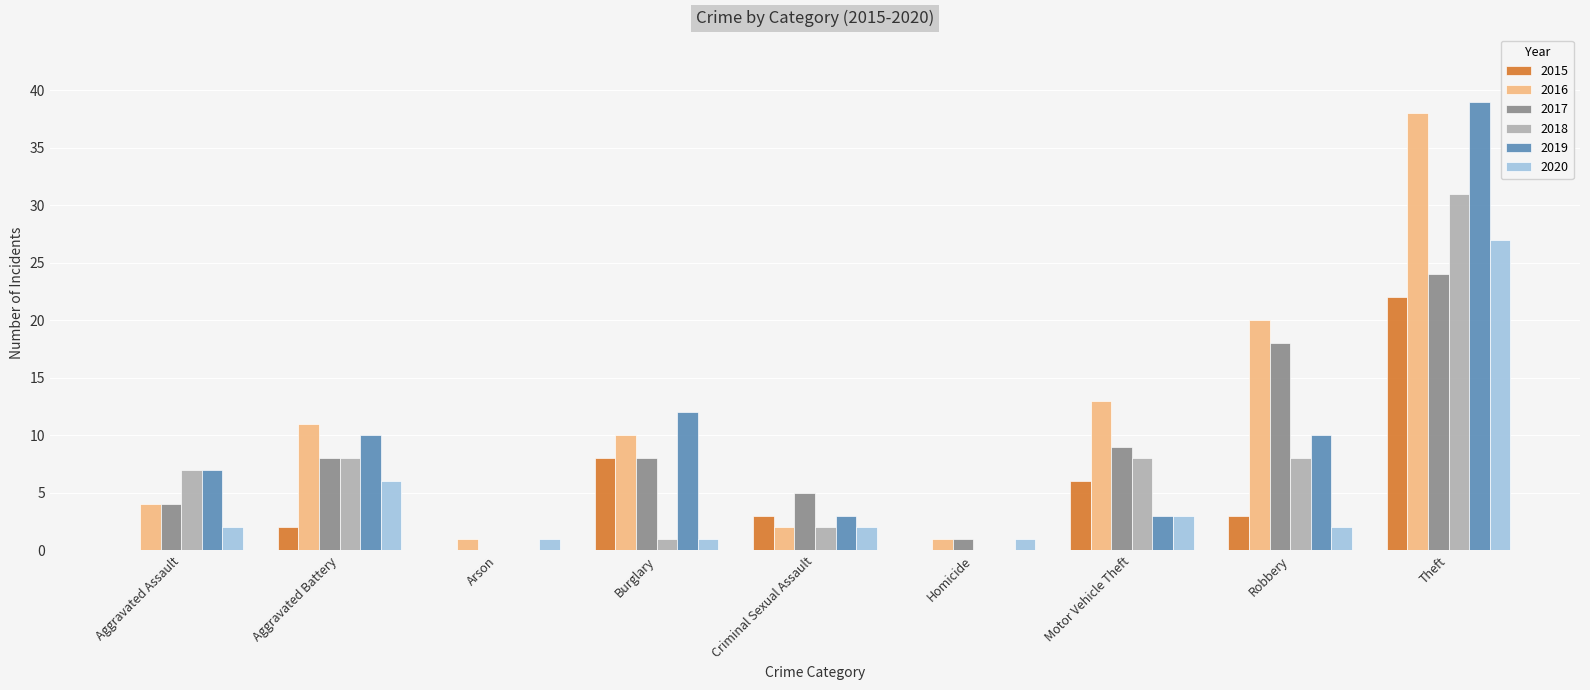

Reading left to right, list all the values displayed in this chart.

2015: 0	2	0	8	3	0	6	3	22
2016: 4	11	1	10	2	1	13	20	38
2017: 4	8	0	8	5	1	9	18	24
2018: 7	8	0	1	2	0	8	8	31
2019: 7	10	0	12	3	0	3	10	39
2020: 2	6	1	1	2	1	3	2	27